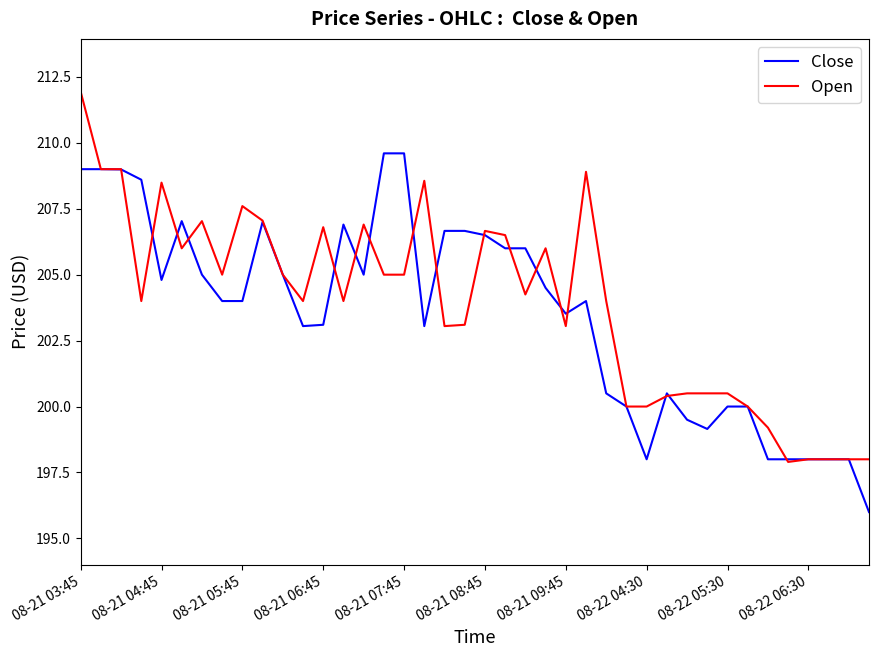

What is the difference between the second highest and minimum values in the Open series?

11.1